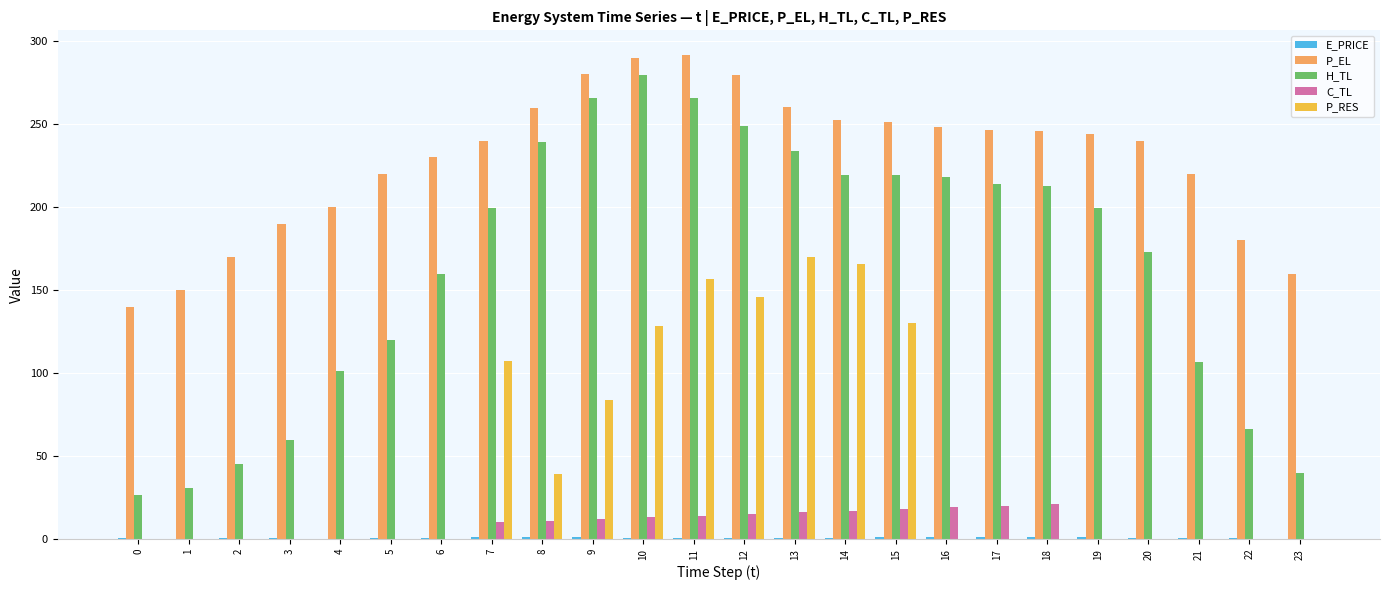

Which series changed the most between 0 and 10?

H_TL